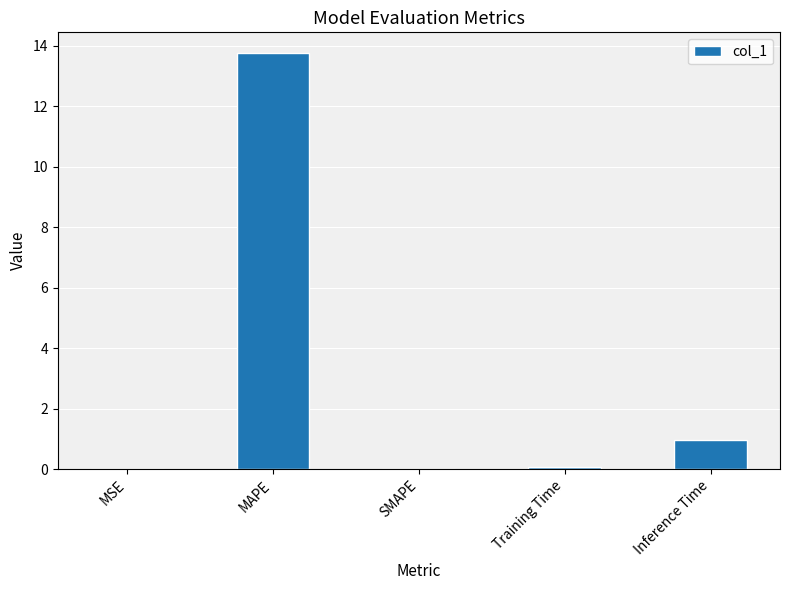

The value at MAPE is 19.8. True or false?

False